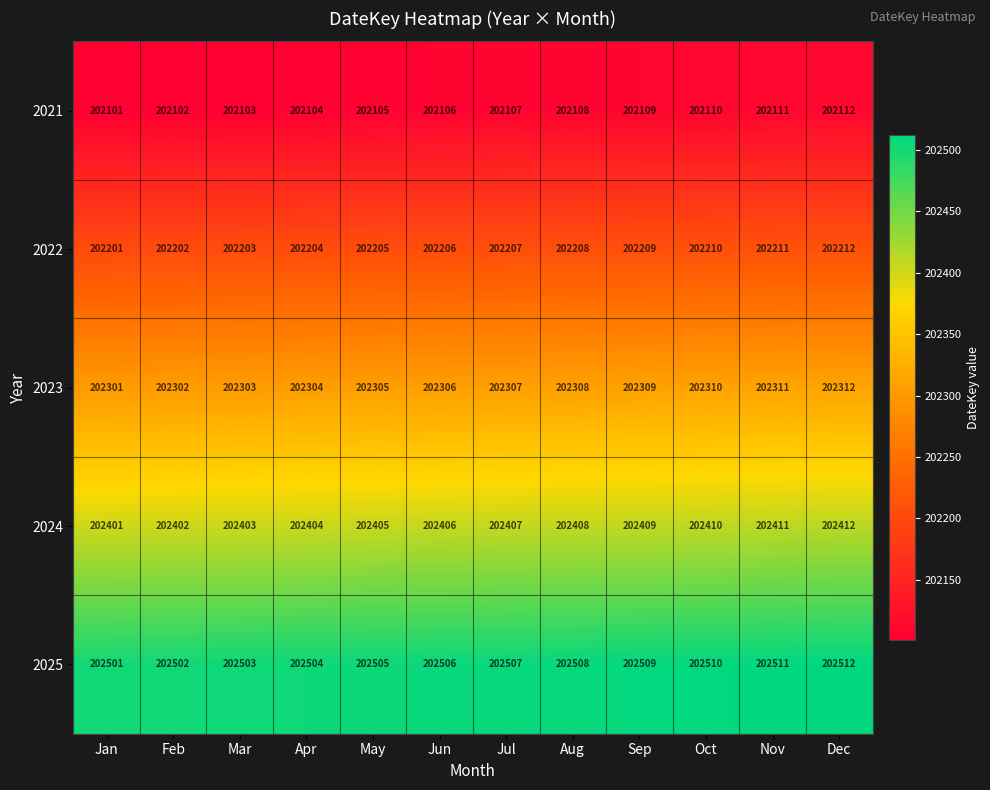

What is the difference between the maximum and minimum values in the 2021 series?

11